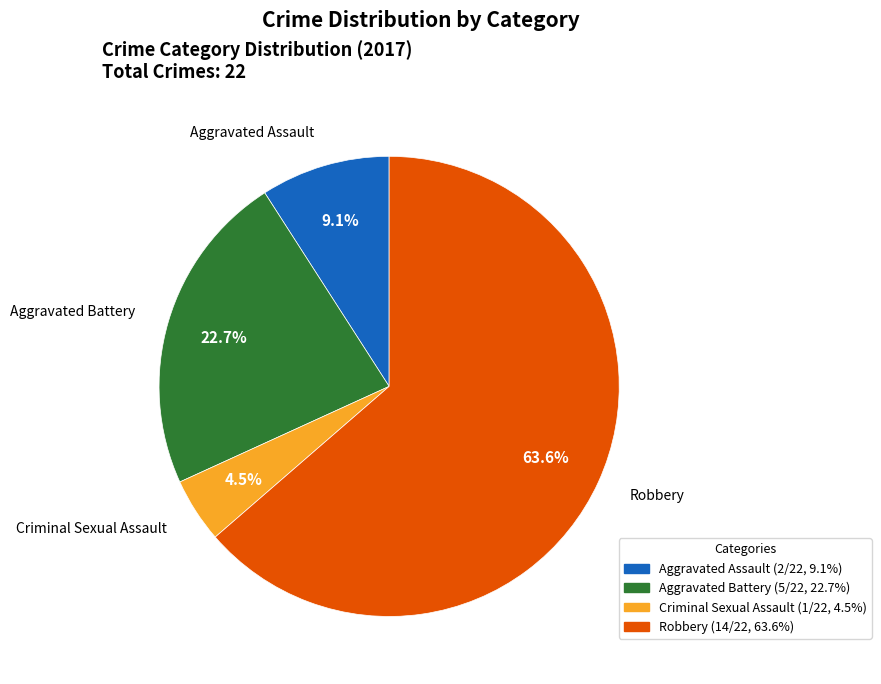

Rank the categories by value from highest to lowest.

Robbery, Aggravated Battery, Aggravated Assault, Criminal Sexual Assault